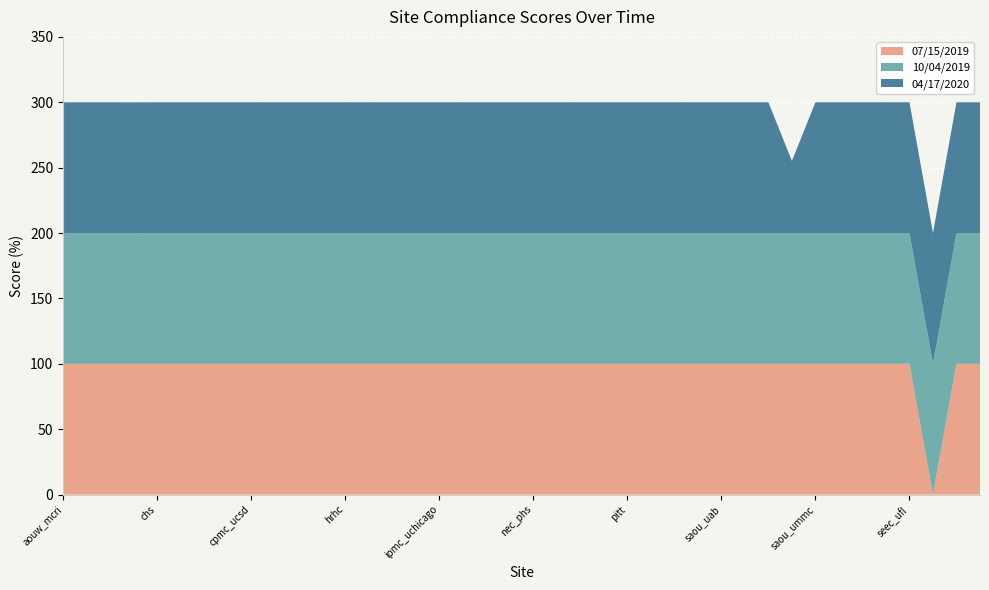

Reading left to right, list all the values displayed in this chart.

07/15/2019: aouw_mcri=100.0	aouw_mcw=100.0	aouw_uwh=100.0	chci=100.0	chs=100.0	cpmc_ceders=100.0	cpmc_ucd=100.0	cpmc_uci=100.0	cpmc_ucsd=100.0	cpmc_ucsf=100.0	cpmc_usc=100.0	ecchc=100.0	hrhc=100.0	ipmc_northshore=100.0	ipmc_nu=100.0	ipmc_rush=100.0	ipmc_uchicago=100.0	ipmc_uic=100.0	jhchc=100.0	nec_bmc=100.0	nec_phs=100.0	nyc_cornell=100.0	nyc_cu=100.0	nyc_hh=100.0	pitt=100.0	pitt_temple=100.0	saou_lsu=100.0	saou_tul=100.0	saou_uab=100.0	saou_uab_hunt=100.0	saou_uab_selma=100.0	saou_umc=100.0	saou_ummc=100.0	seec_emory=100.0	seec_miami=100.0	seec_morehouse=100.0	seec_ufl=100.0	syhc=0.0	tach_hfhs=100.0	trans_am_baylor=100.0
10/04/2019: aouw_mcri=100.0	aouw_mcw=100.0	aouw_uwh=100.0	chci=100.0	chs=100.0	cpmc_ceders=100.0	cpmc_ucd=100.0	cpmc_uci=100.0	cpmc_ucsd=100.0	cpmc_ucsf=100.0	cpmc_usc=100.0	ecchc=100.0	hrhc=100.0	ipmc_northshore=100.0	ipmc_nu=100.0	ipmc_rush=100.0	ipmc_uchicago=100.0	ipmc_uic=100.0	jhchc=100.0	nec_bmc=100.0	nec_phs=100.0	nyc_cornell=100.0	nyc_cu=100.0	nyc_hh=100.0	pitt=100.0	pitt_temple=100.0	saou_lsu=100.0	saou_tul=100.0	saou_uab=100.0	saou_uab_hunt=100.0	saou_uab_selma=100.0	saou_umc=100.0	saou_ummc=100.0	seec_emory=100.0	seec_miami=100.0	seec_morehouse=100.0	seec_ufl=100.0	syhc=100.0	tach_hfhs=100.0	trans_am_baylor=100.0
04/17/2020: aouw_mcri=100.0	aouw_mcw=100.0	aouw_uwh=100.0	chci=100.0	chs=100.0	cpmc_ceders=100.0	cpmc_ucd=100.0	cpmc_uci=100.0	cpmc_ucsd=100.0	cpmc_ucsf=100.0	cpmc_usc=100.0	ecchc=100.0	hrhc=100.0	ipmc_northshore=100.0	ipmc_nu=100.0	ipmc_rush=100.0	ipmc_uchicago=100.0	ipmc_uic=100.0	jhchc=100.0	nec_bmc=100.0	nec_phs=100.0	nyc_cornell=100.0	nyc_cu=100.0	nyc_hh=100.0	pitt=100.0	pitt_temple=100.0	saou_lsu=100.0	saou_tul=100.0	saou_uab=100.0	saou_uab_hunt=100.0	saou_uab_selma=100.0	saou_umc=55.1	saou_ummc=100.0	seec_emory=100.0	seec_miami=100.0	seec_morehouse=100.0	seec_ufl=100.0	syhc=100.0	tach_hfhs=100.0	trans_am_baylor=100.0